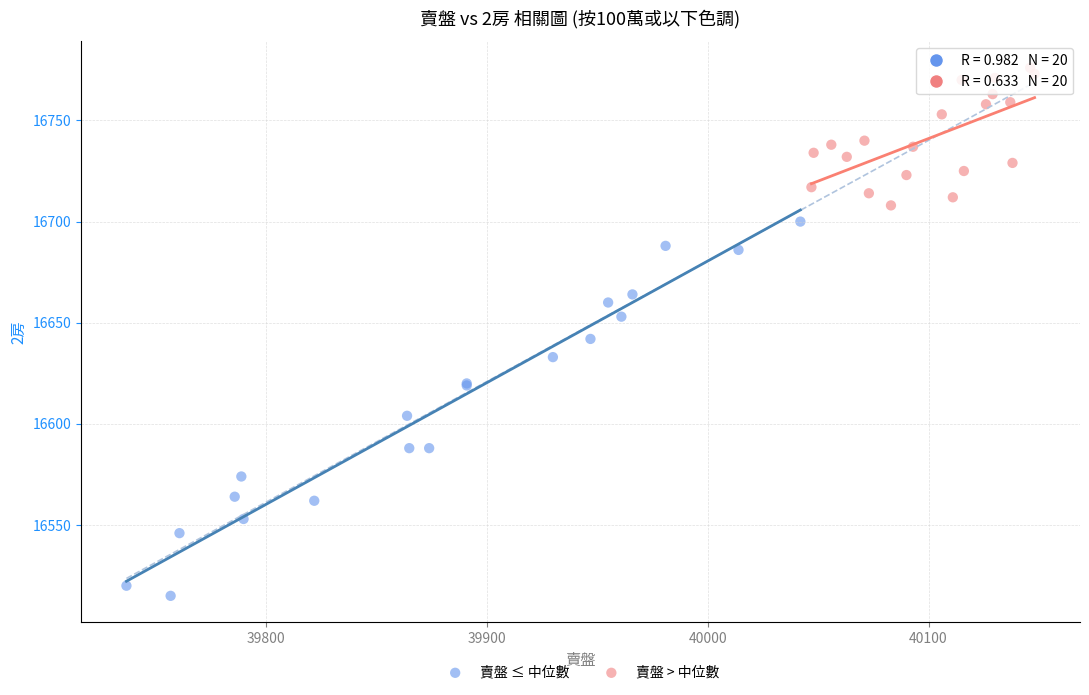

Which series contains the highest Y value?

賣盤 > 中位數